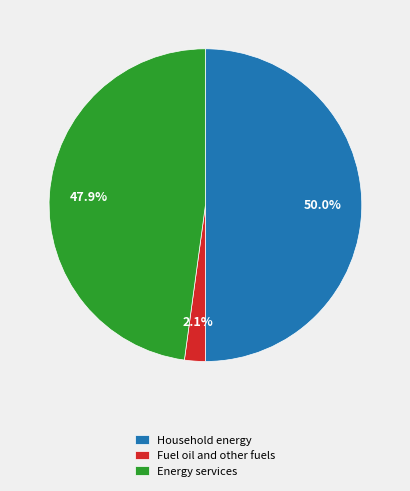

To the nearest percent, what is the average slice percentage?

33%